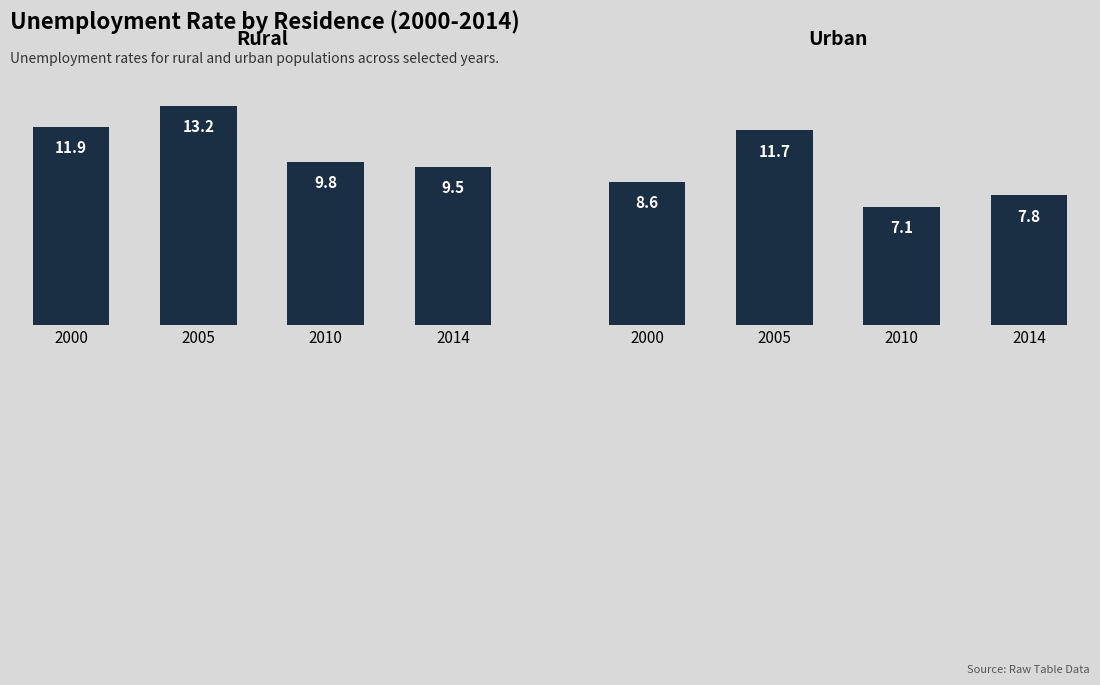

What is the minimum value shown in the chart?

7.1